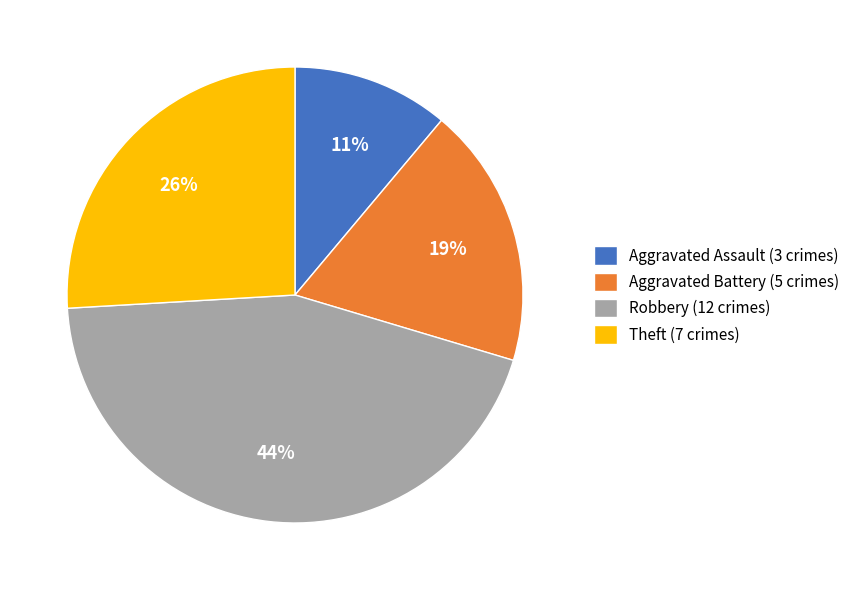

What is the largest slice in the pie chart?

Robbery